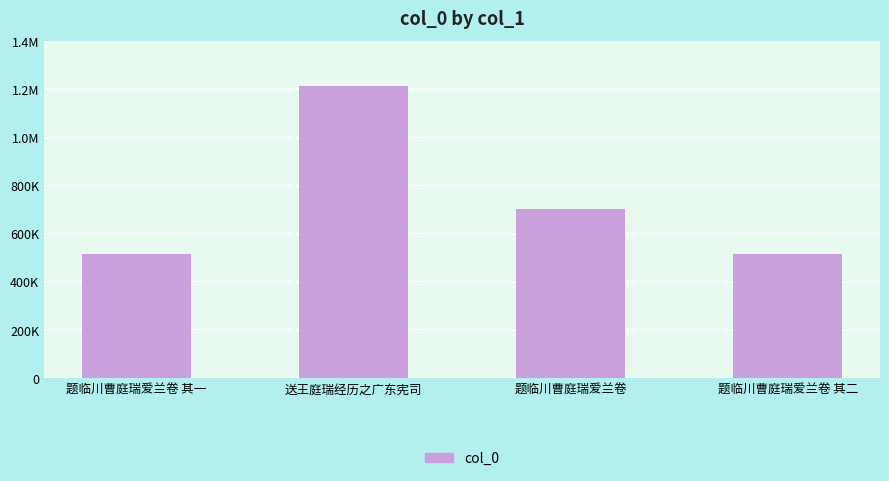

What is the difference between the second highest and minimum values?

187157